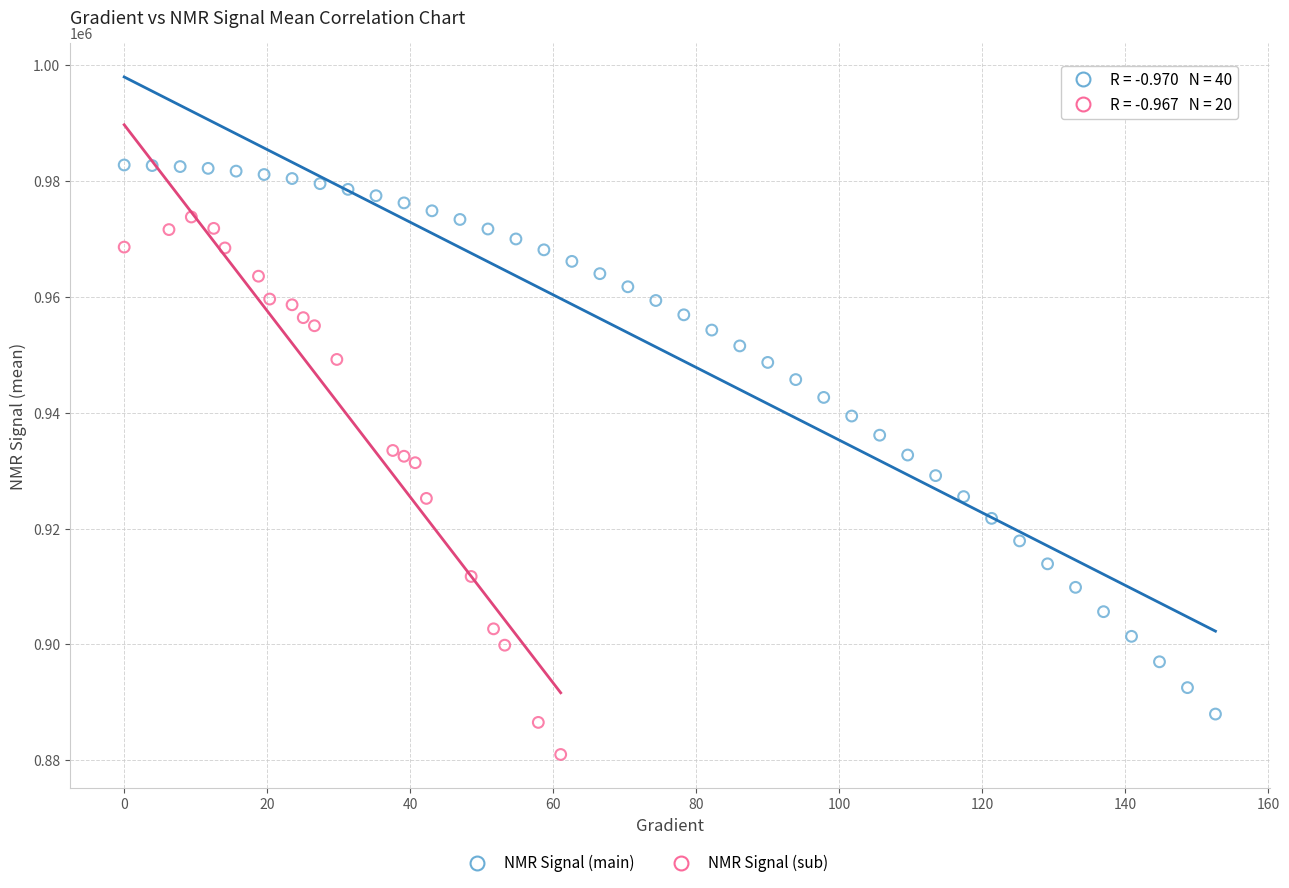

Which series reaches the minimum Y coordinate?

NMR Signal (sub)